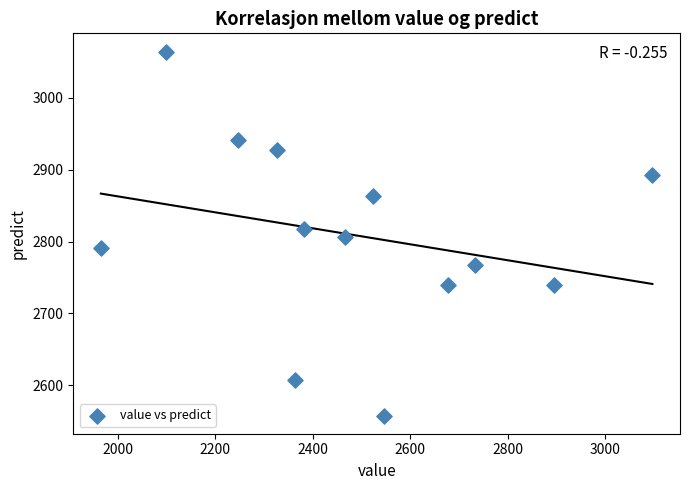

What is the range of Y values (max minus min)?

506.5